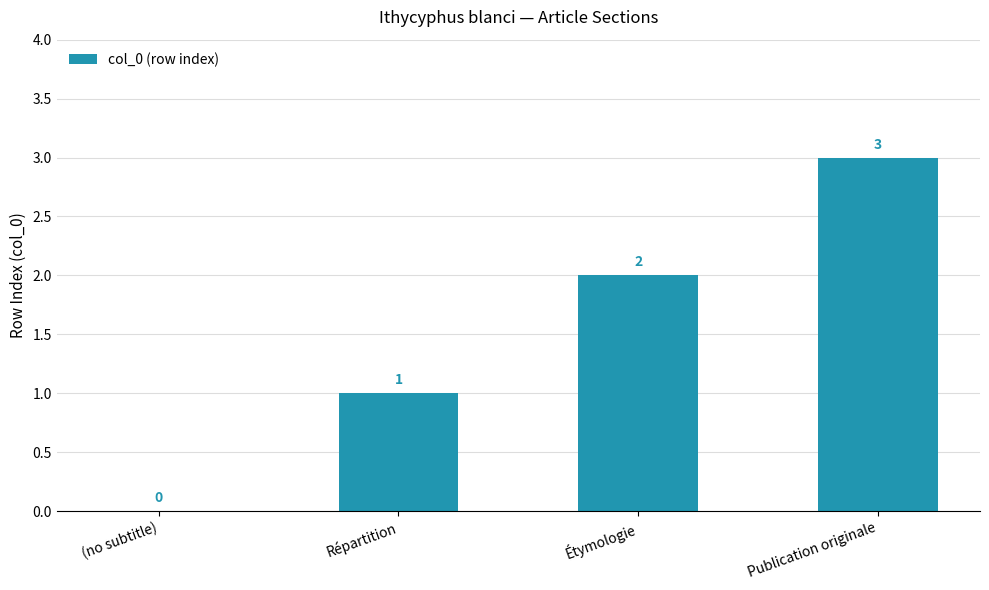

Count the number of categories in the chart.

4